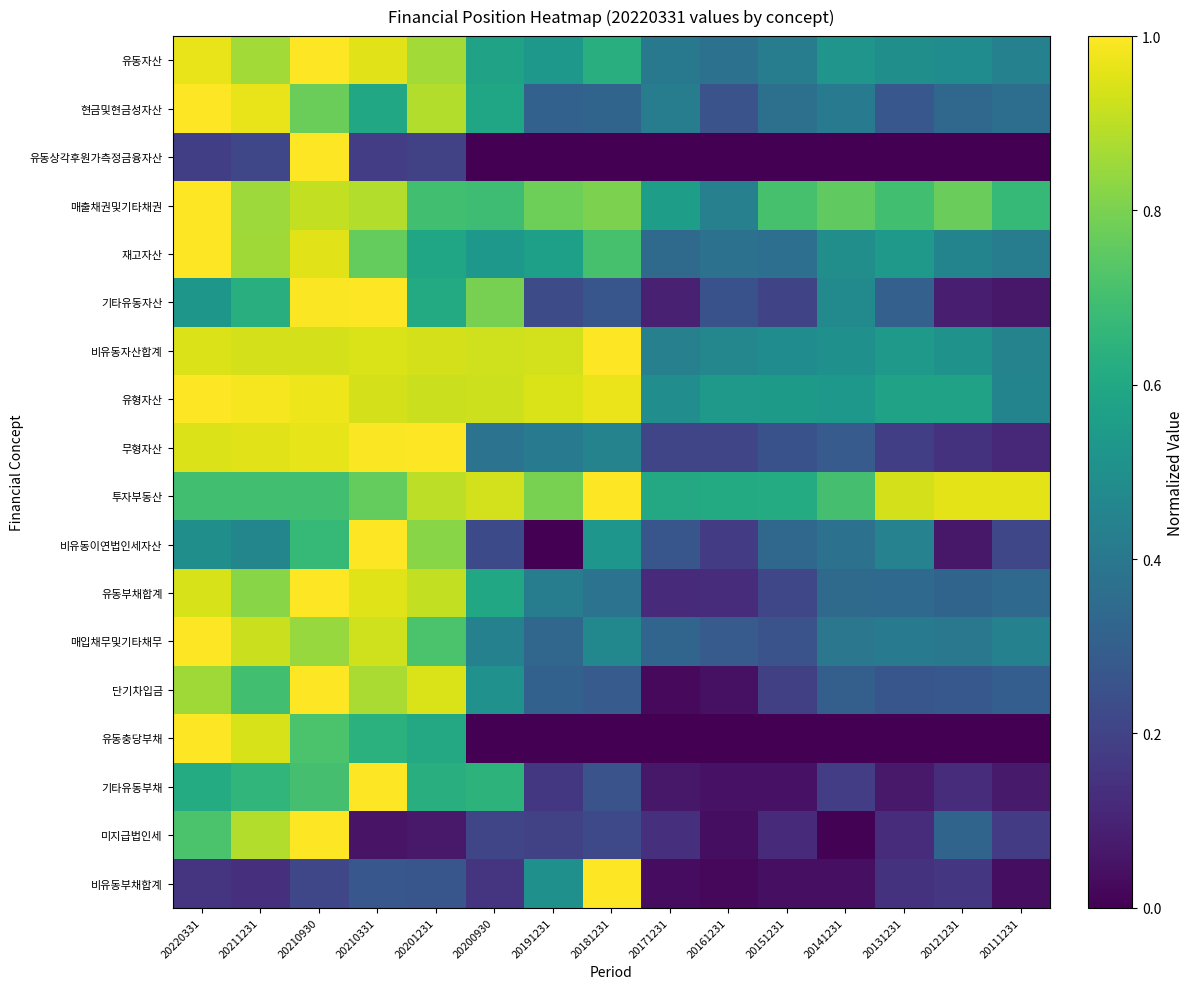

At which category is the sum across all series the highest?

20210930